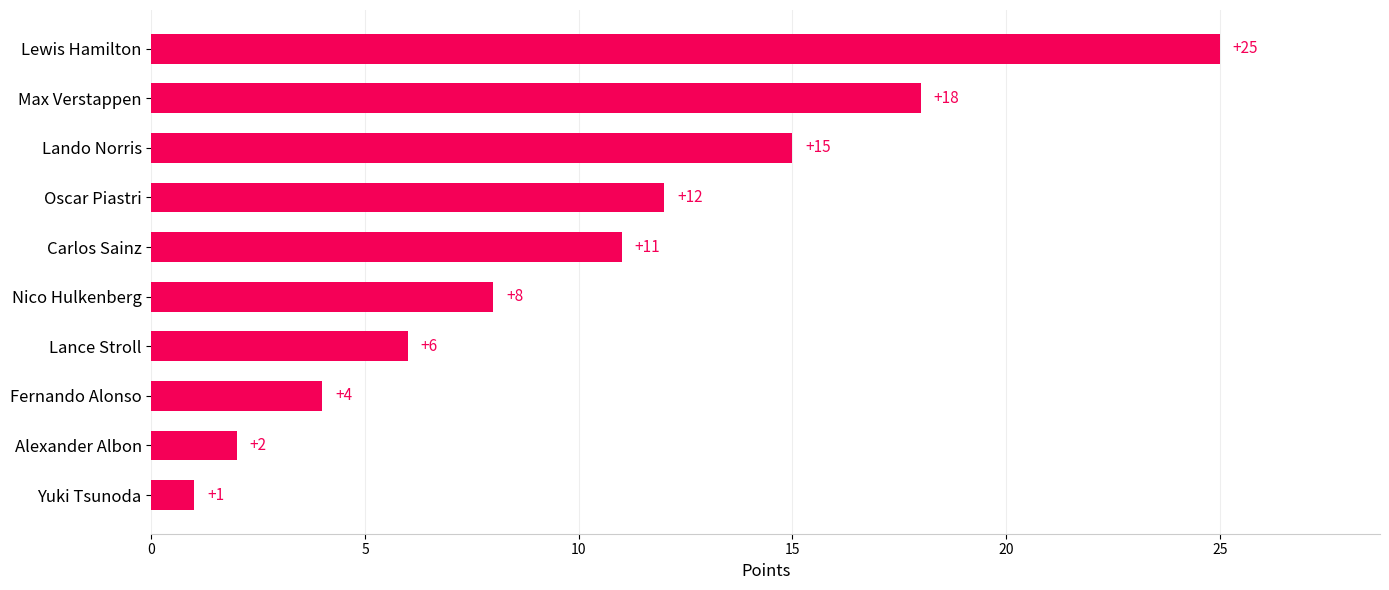

How many data points are less than 11?

5